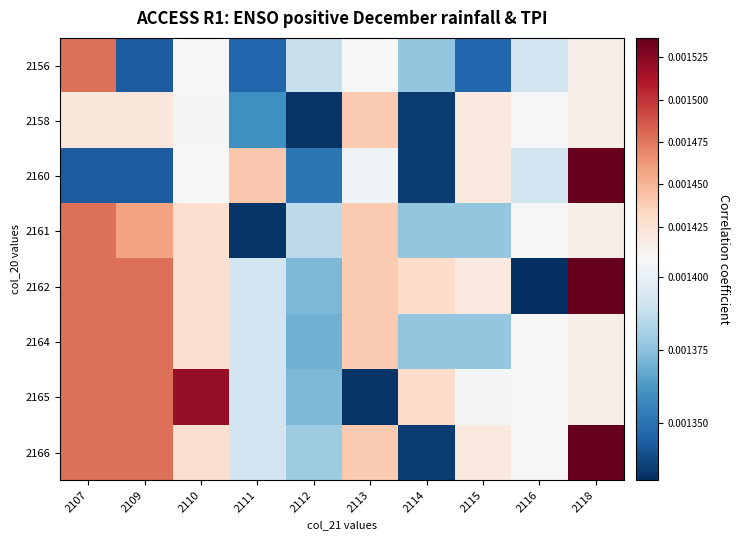

At how many categories does at least one series exceed 0?

10